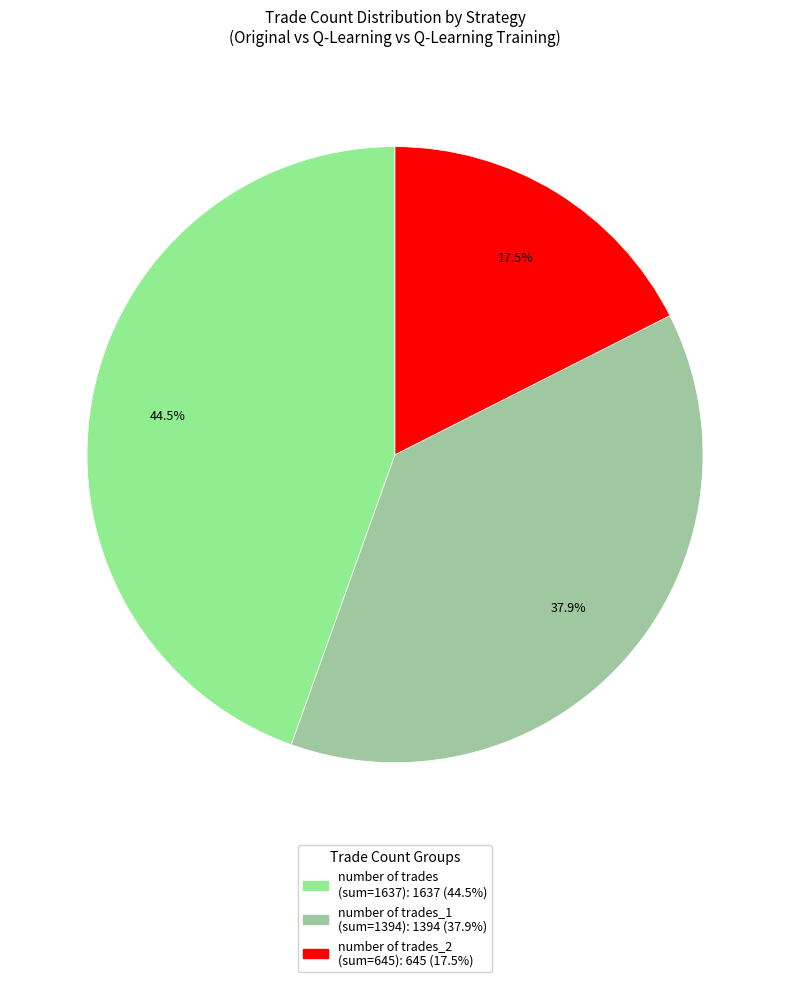

Is there any slice that represents more than half of the pie?

No